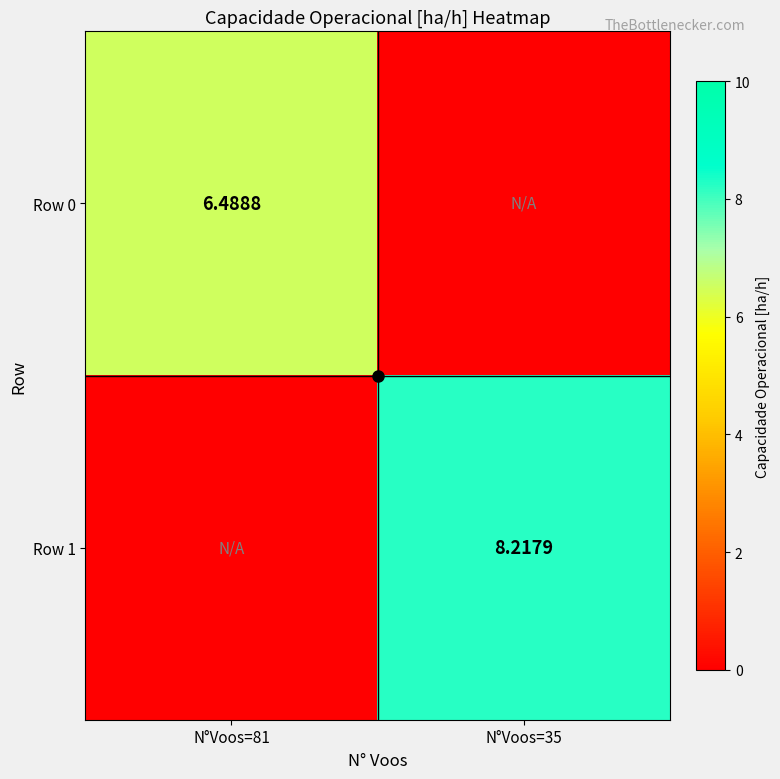

Is the value of Row 0 at N°Voos=81 greater than the value of Row 1 at N°Voos=35?

No